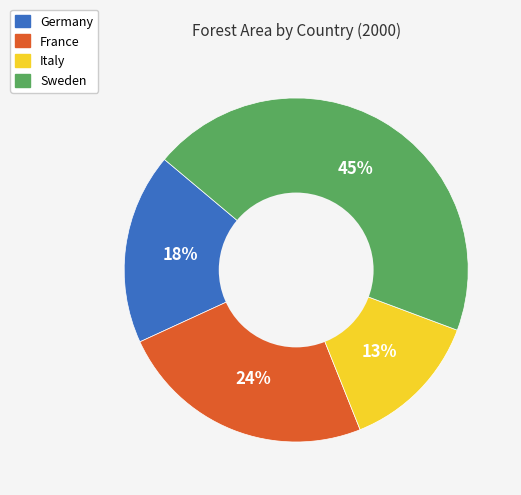

Which has a higher value, Germany or Italy?

Germany